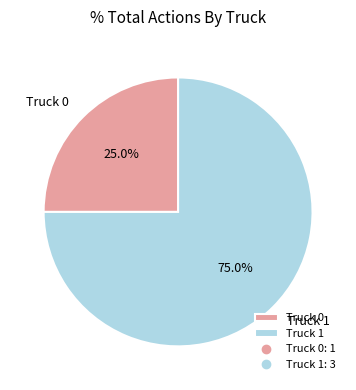

The Truck 0 slice represents 25% of the pie. True or false?

True